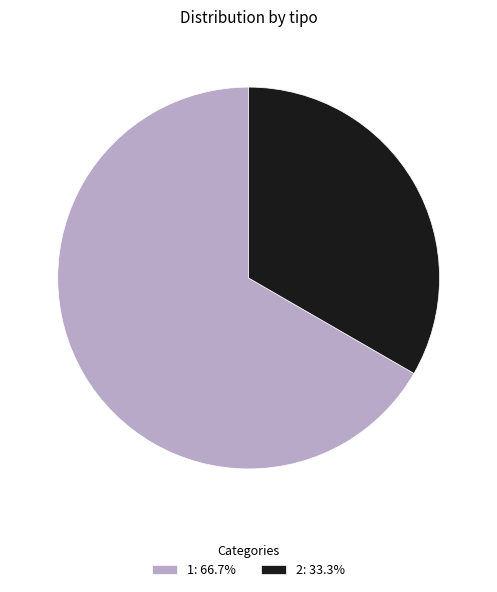

Rank the categories by value from lowest to highest.

2, 1